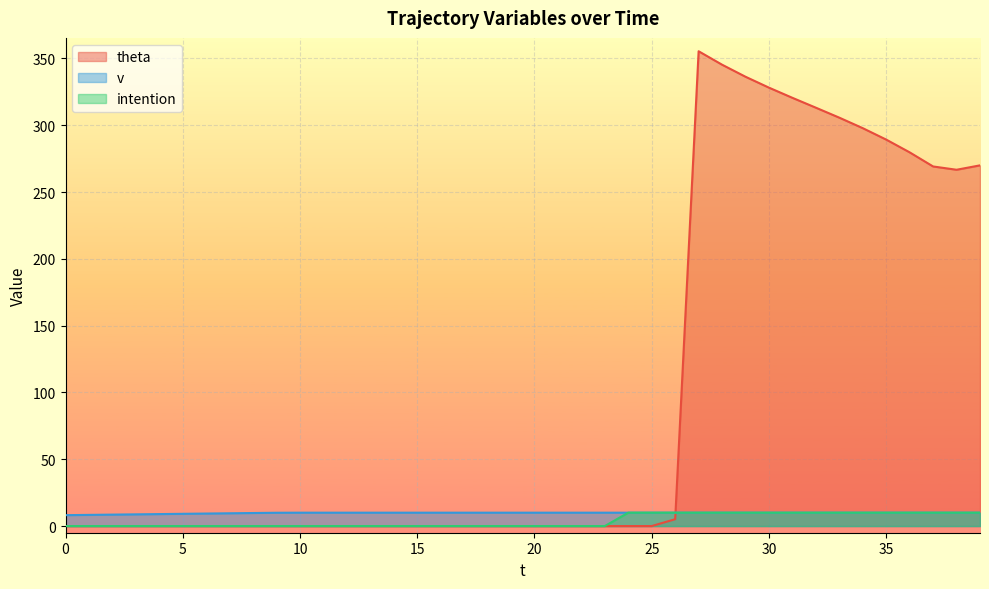

Is the value of v at 29 greater than the value of theta at 26?

Yes